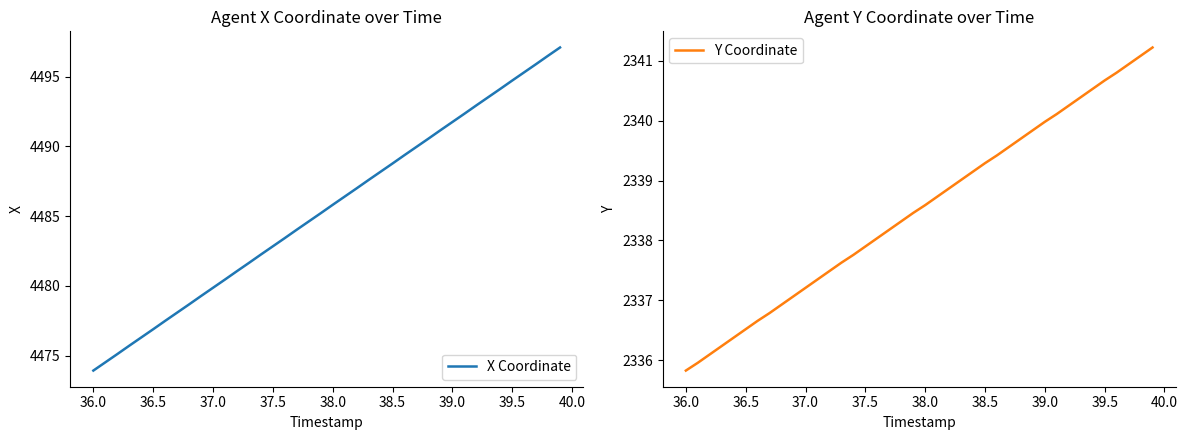

Which category has the lowest value in the X Coordinate series?

36.0